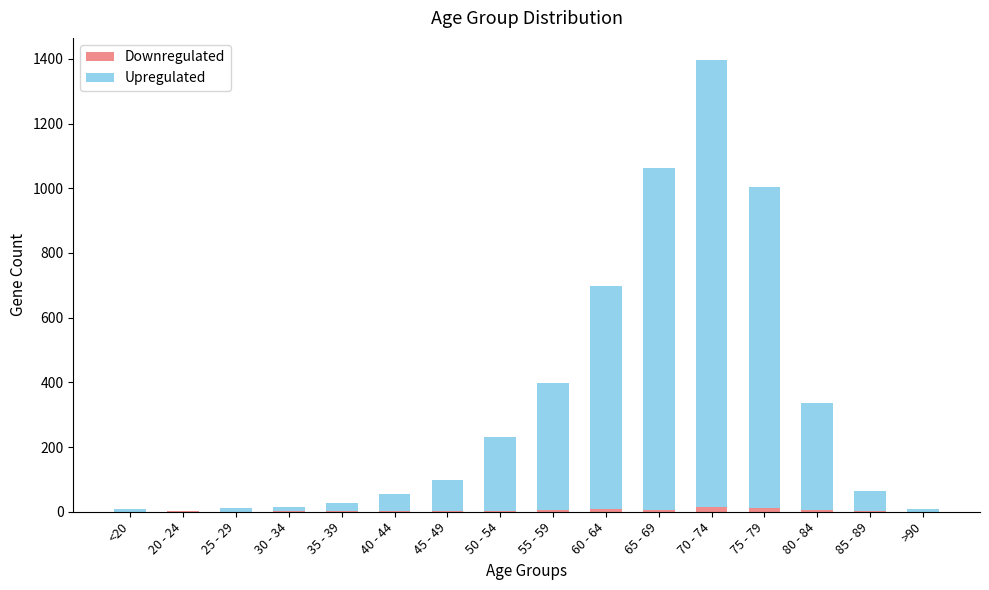

Which series changed the most between 35 - 39 and 70 - 74?

Upregulated